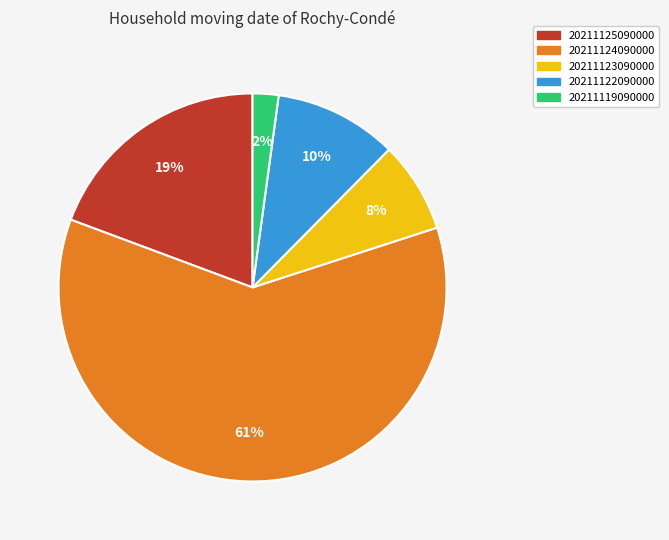

What percentage is the 20211124090000 slice, to the nearest percent?

61%